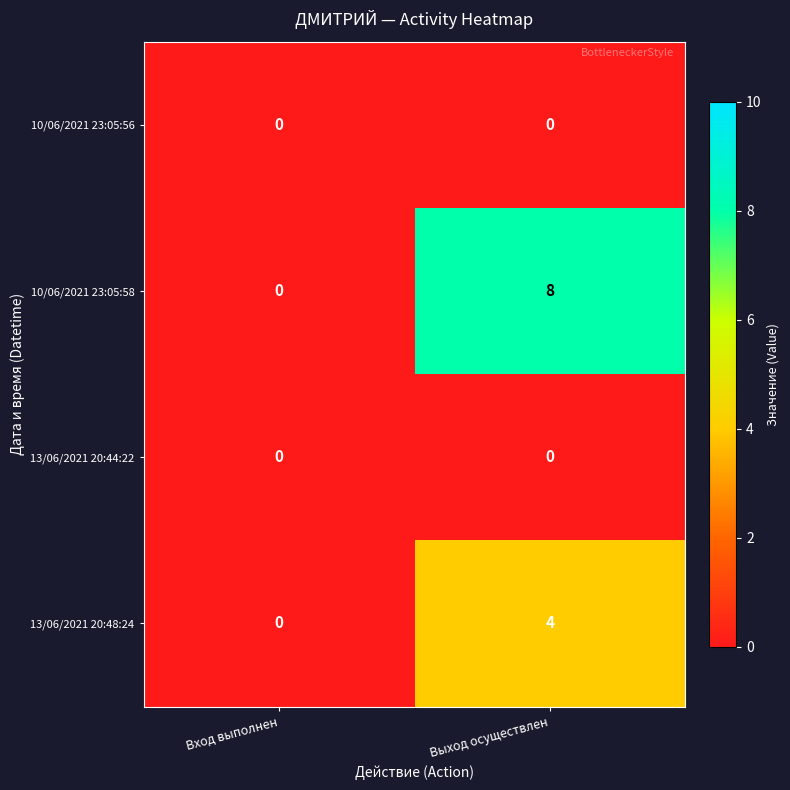

At which label does 10/06/2021 23:05:58 reach its peak?

Выход осуществлен